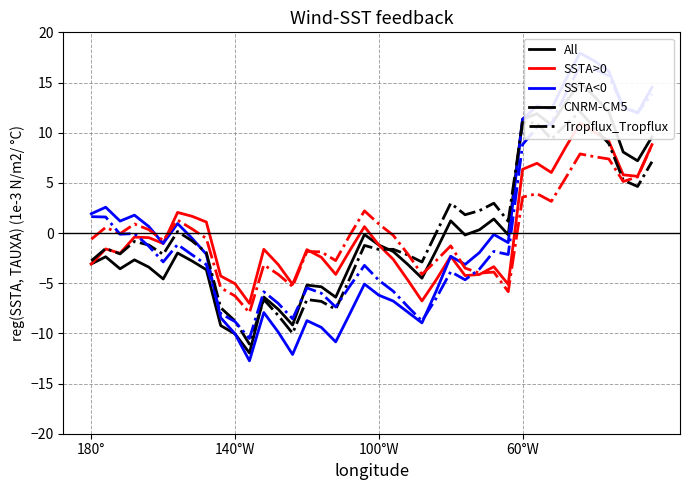

The value of All at 100°W is -1.2. True or false?

True